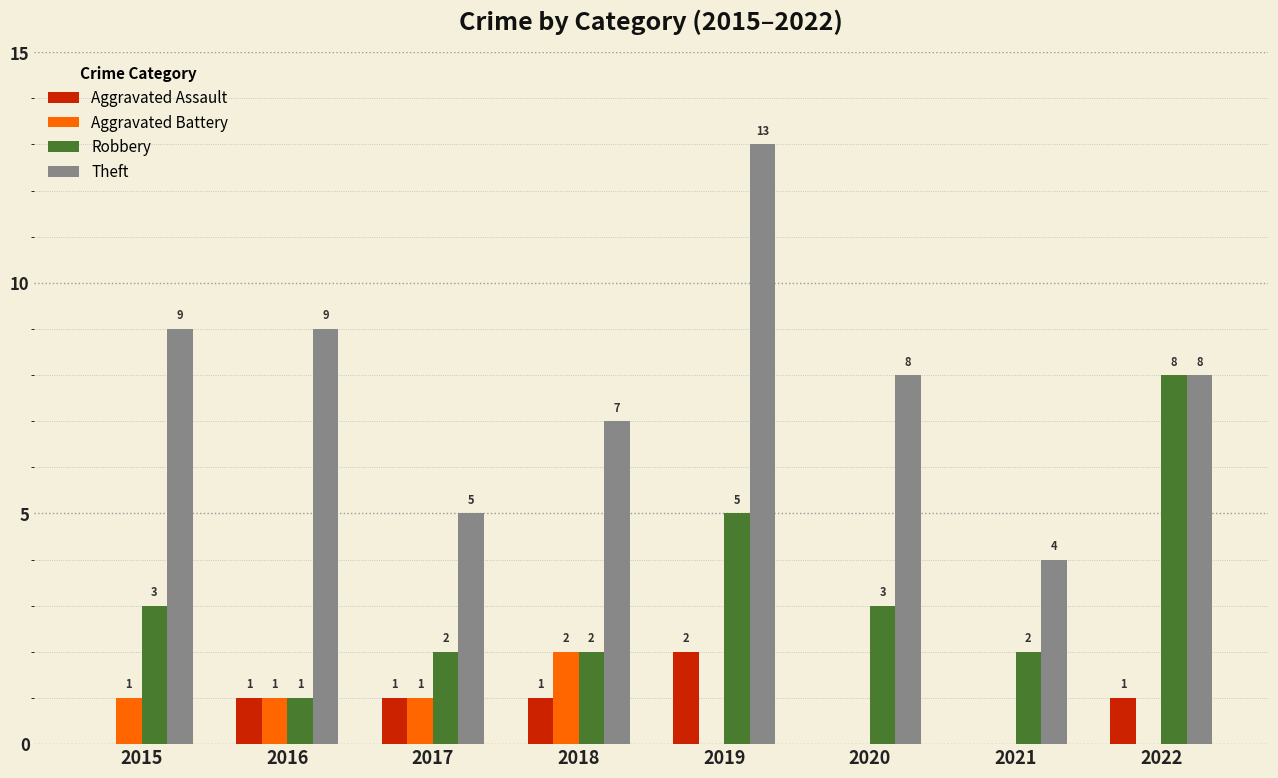

What is the sum of the Theft values at 2018 and 2015?

16